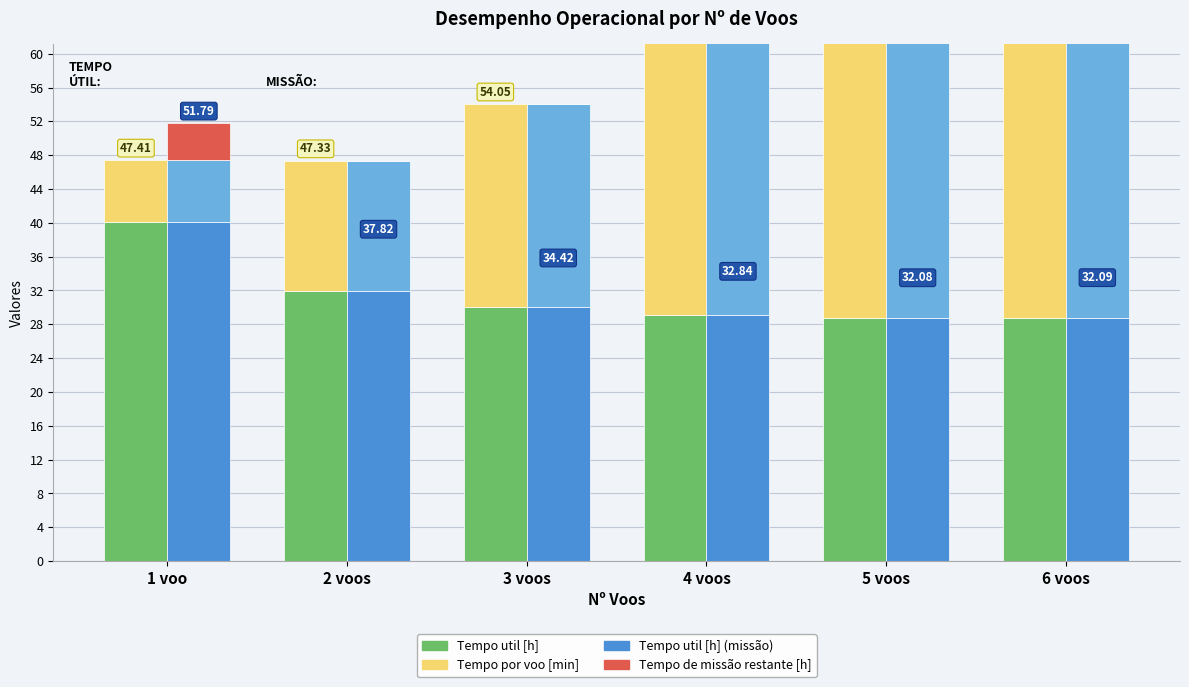

What is the difference between the Tempo missao restante [h] values at 4 voos and 1 voo?

4.4